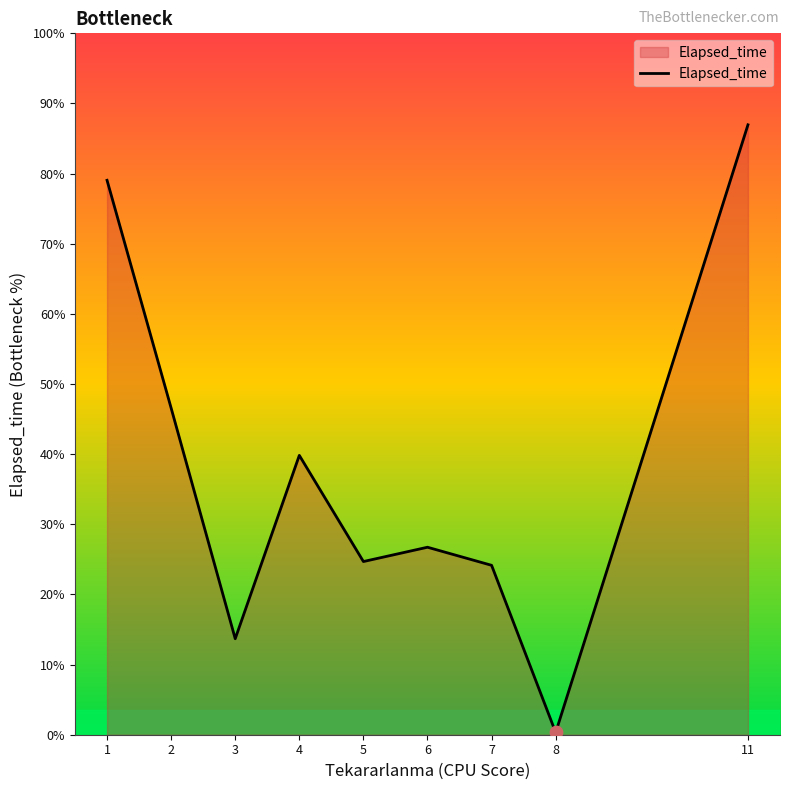

Which has a higher value, 1 or 4?

1